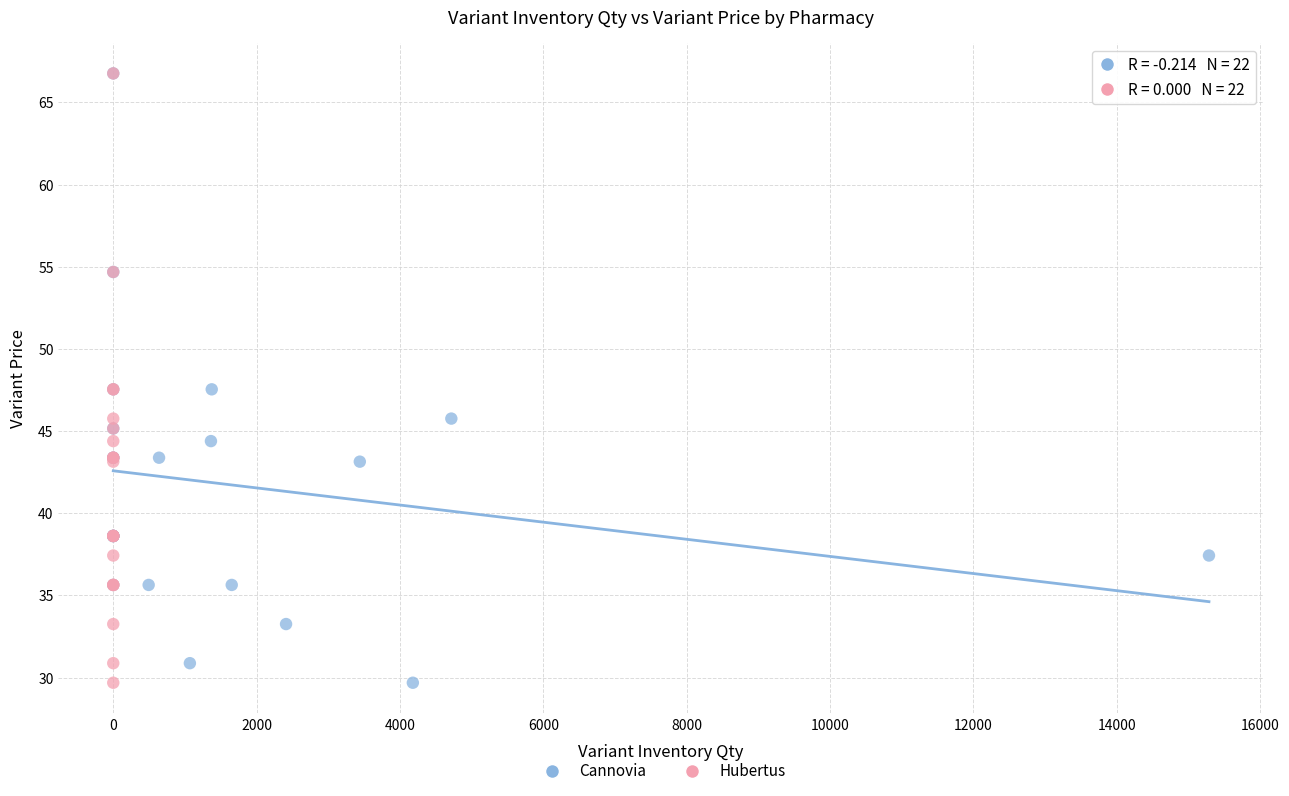

What are all the series names shown in the legend?

Сannovia, Hubertus